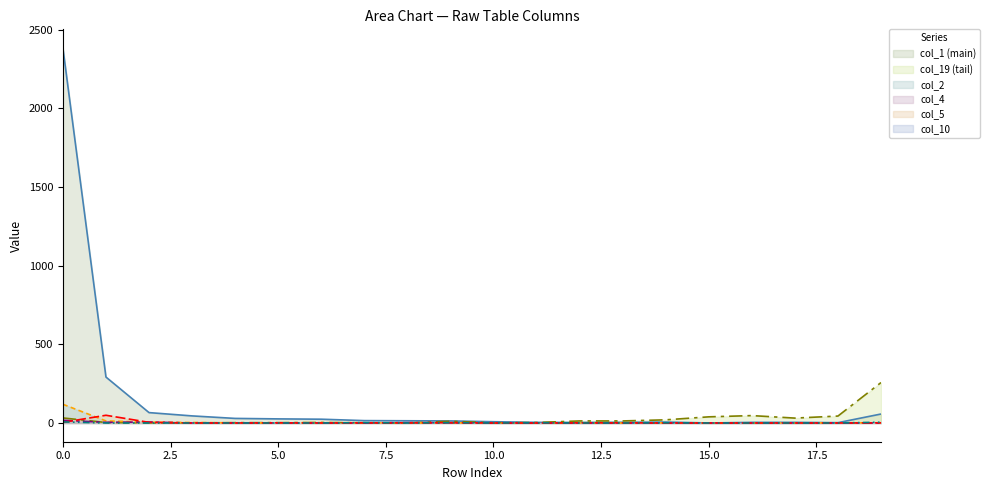

True or false: col_5 has a value of 2 at 8.

False